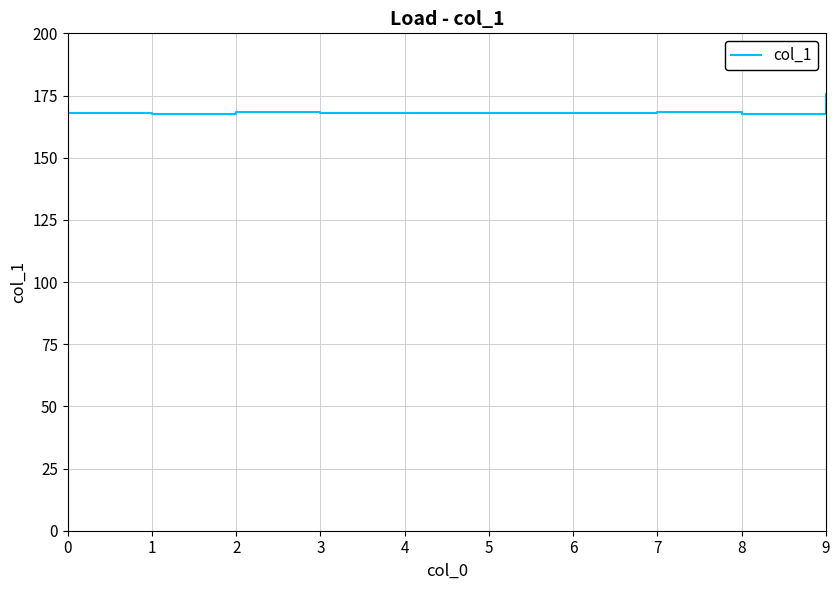

What is the maximum value shown in the chart?

175.5